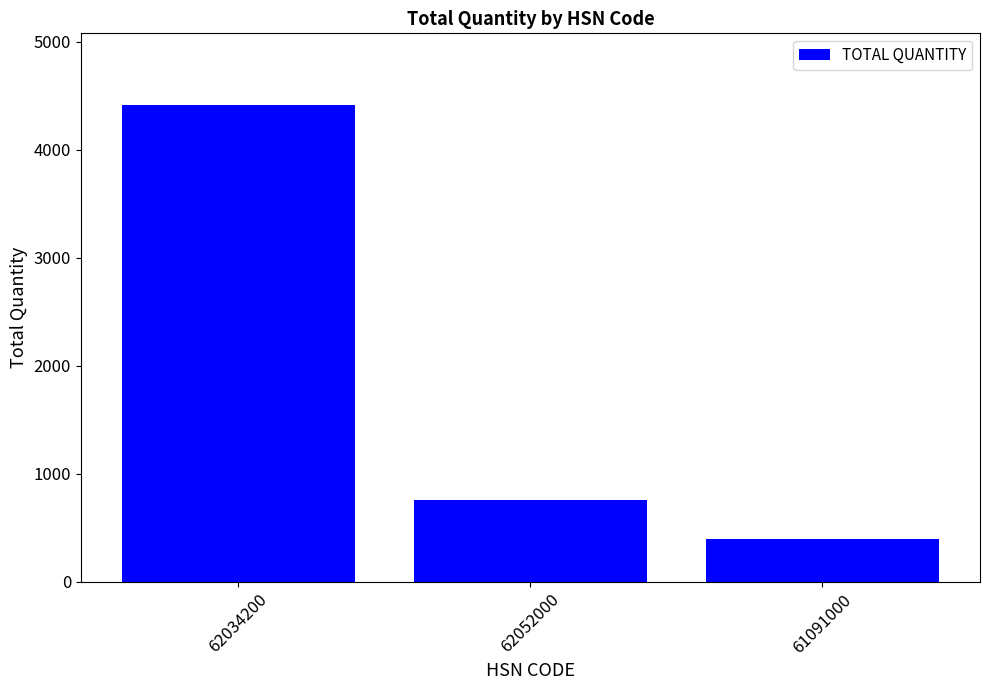

Reading right to left, list all the values displayed in this chart.

398	757	4414